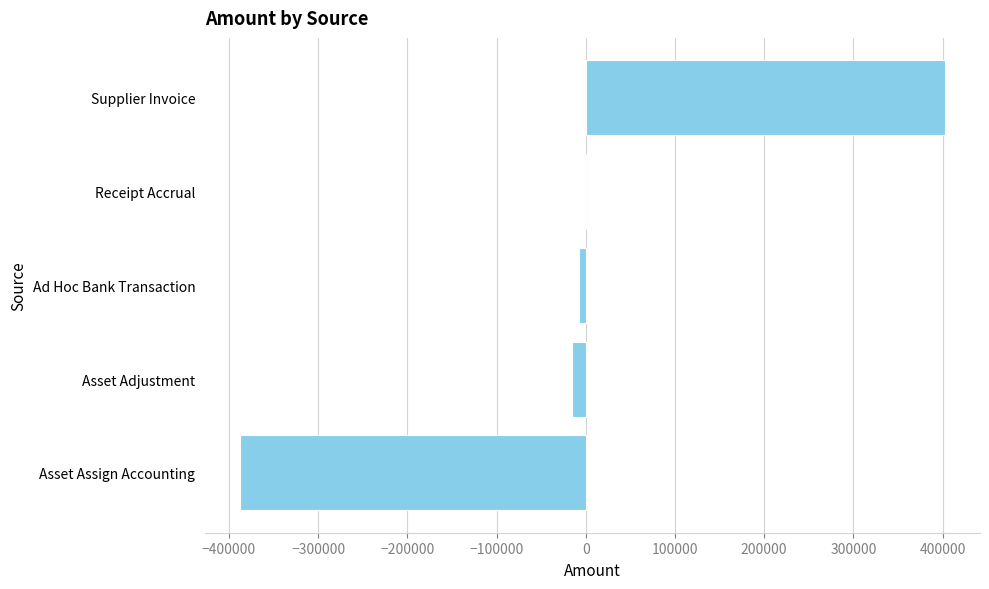

The chart shows a value of -0.0 at Receipt Accrual. True or false?

True